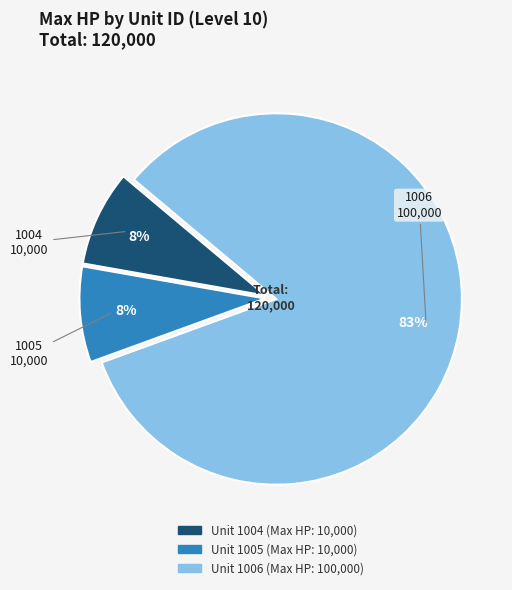

The 1004 slice represents 8% of the pie. True or false?

True